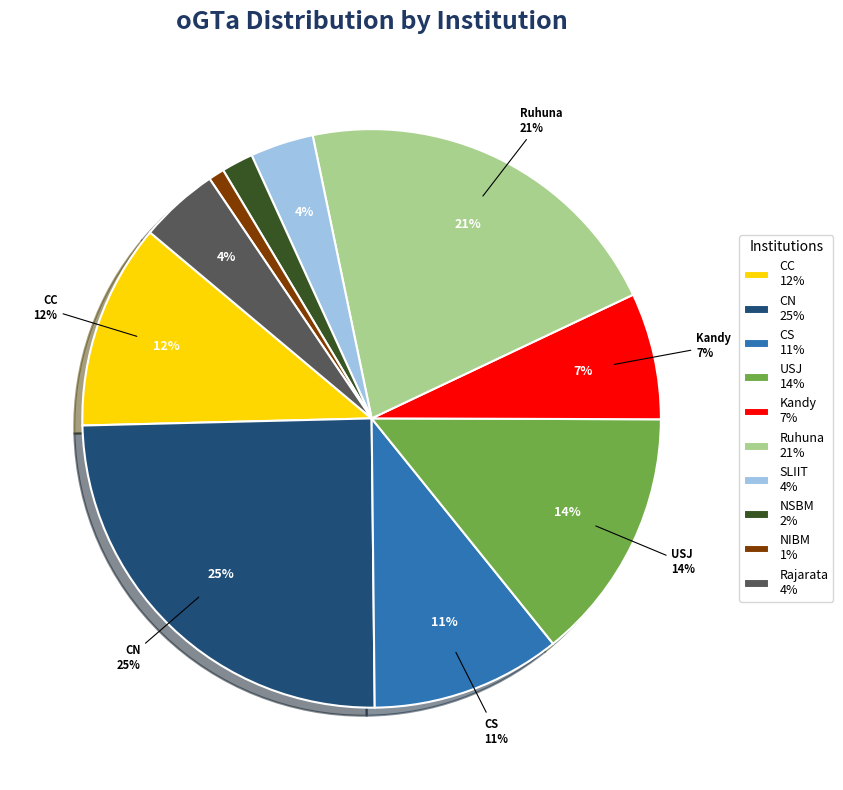

What is the ratio of the value at NIBM to the value at CC?

0.1